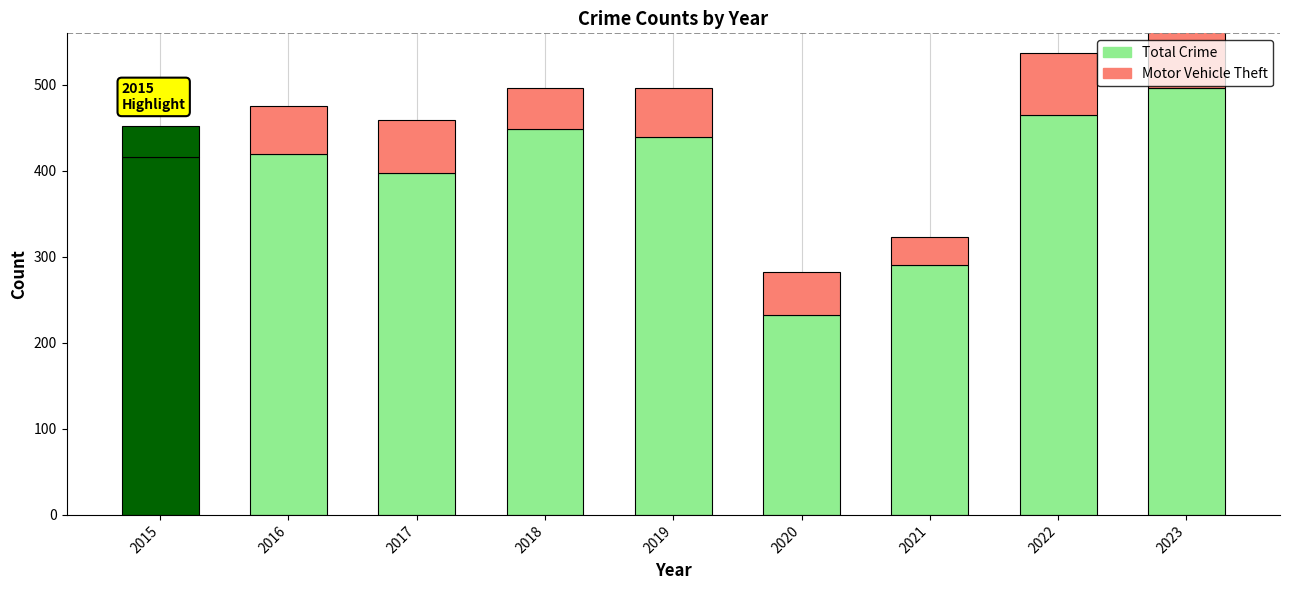

What is the sum of the Total Crime values at 2018 and 2020?

681